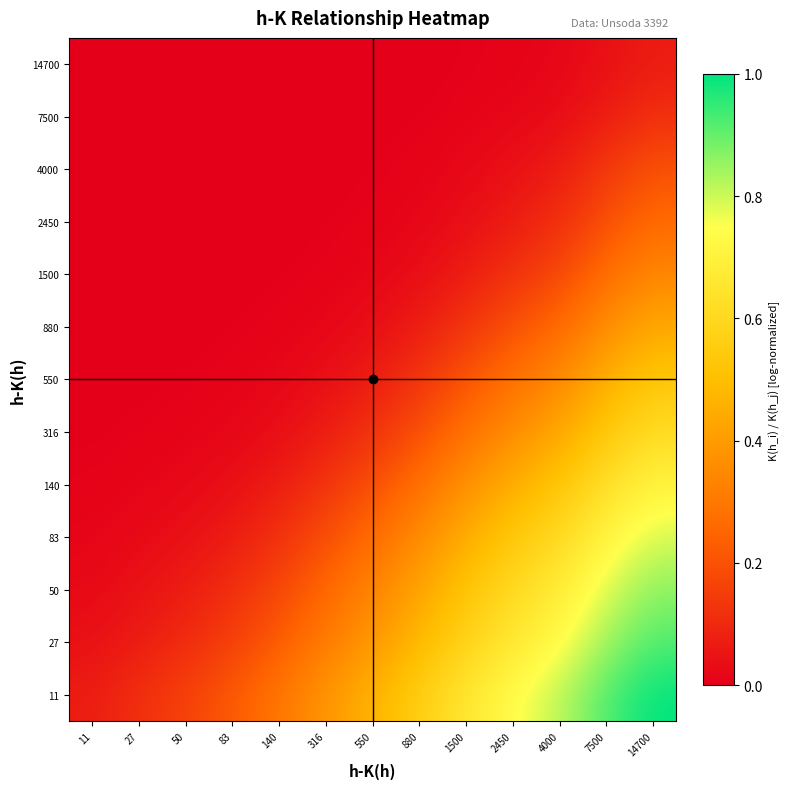

At 83, list the series in order from smallest to largest.

14700, 7500, 4000, 2450, 1500, 880, 550, 316, 140, 83, 50, 27, 11